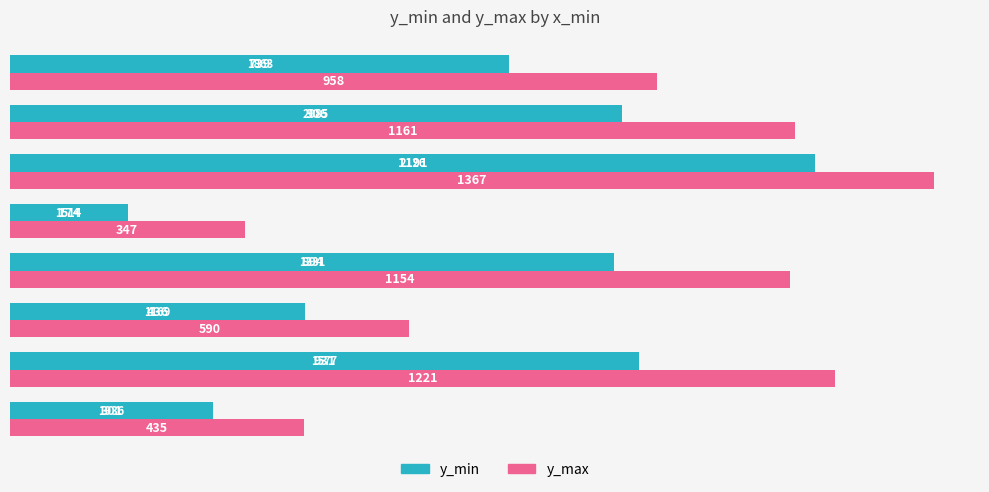

Rank the series by their average value, from lowest to highest.

y_min, y_max